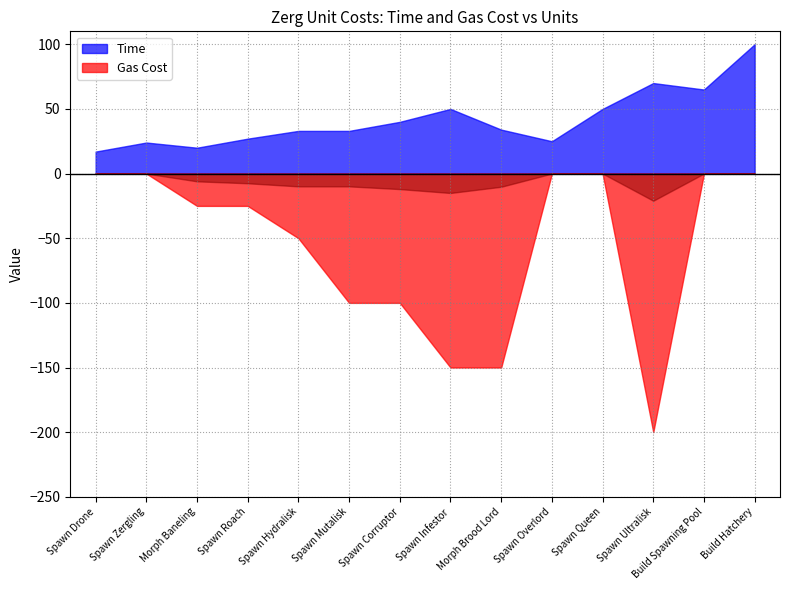

What is the difference between the Gas Cost values at Spawn Roach and Spawn Overlord?

25